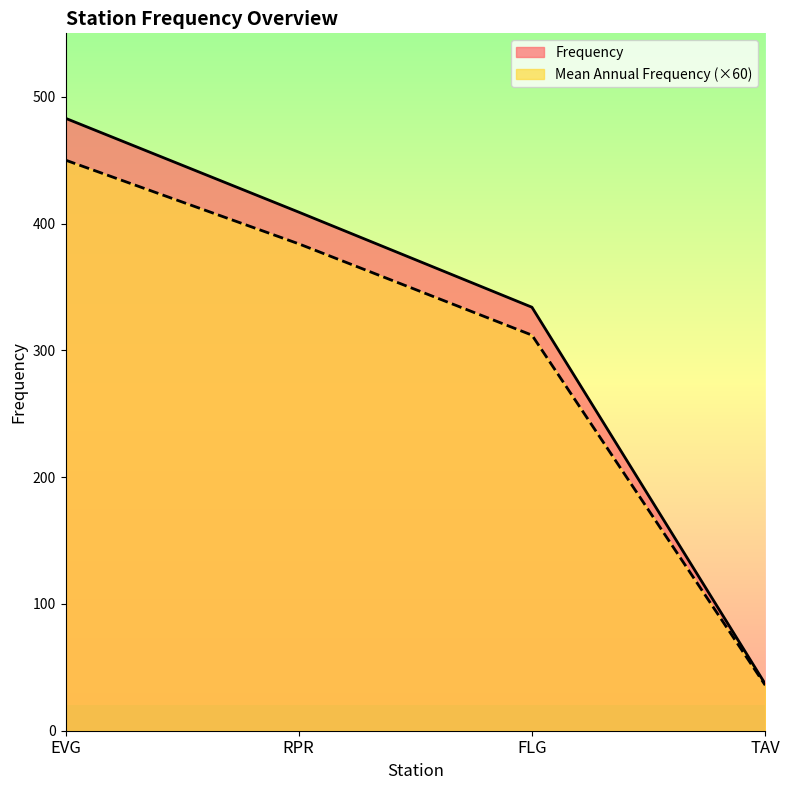

How many Frequency values are between 334 and 483?

3